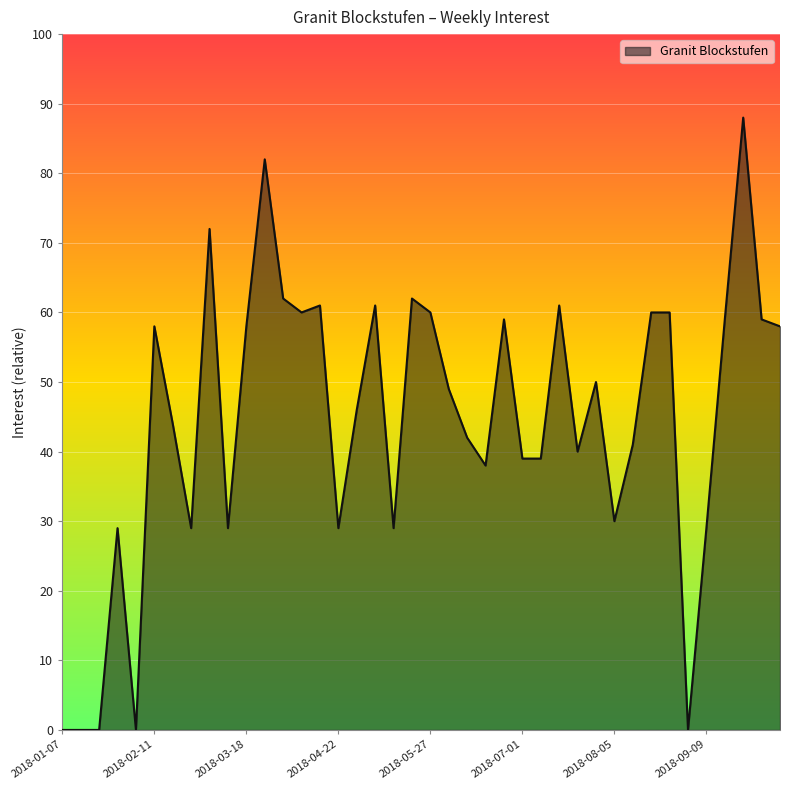

What is the difference between the maximum and minimum values?

88